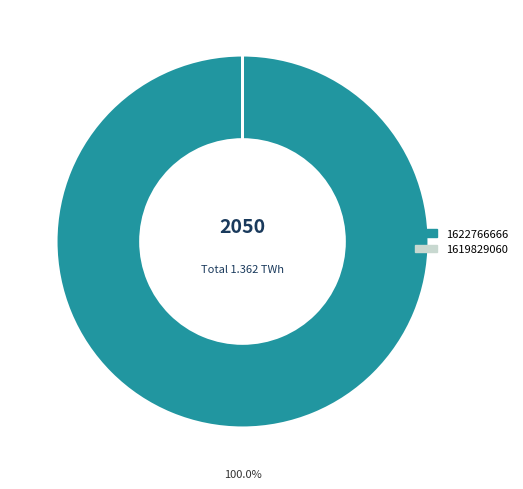

Does 1622766666 account for over 50% of the chart?

Yes